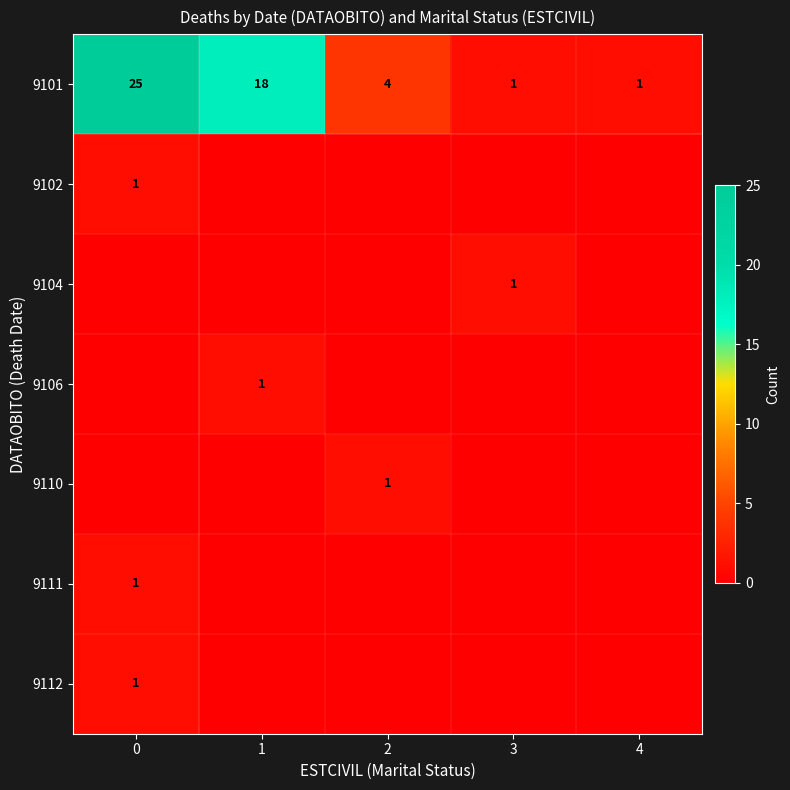

At how many categories does at least one series exceed 16?

2